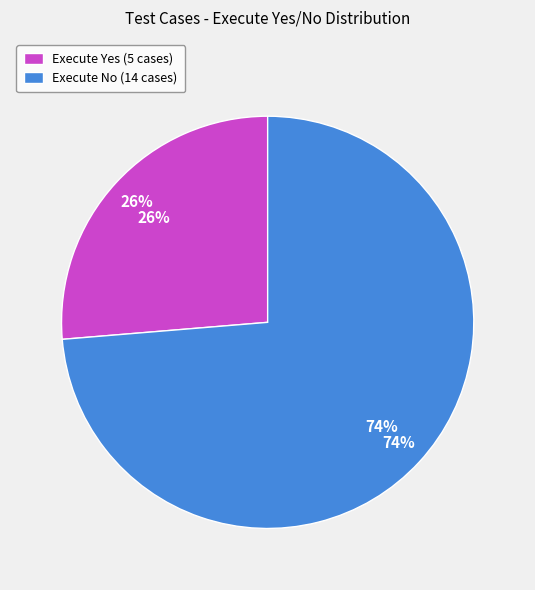

How many segments does this pie chart have?

2